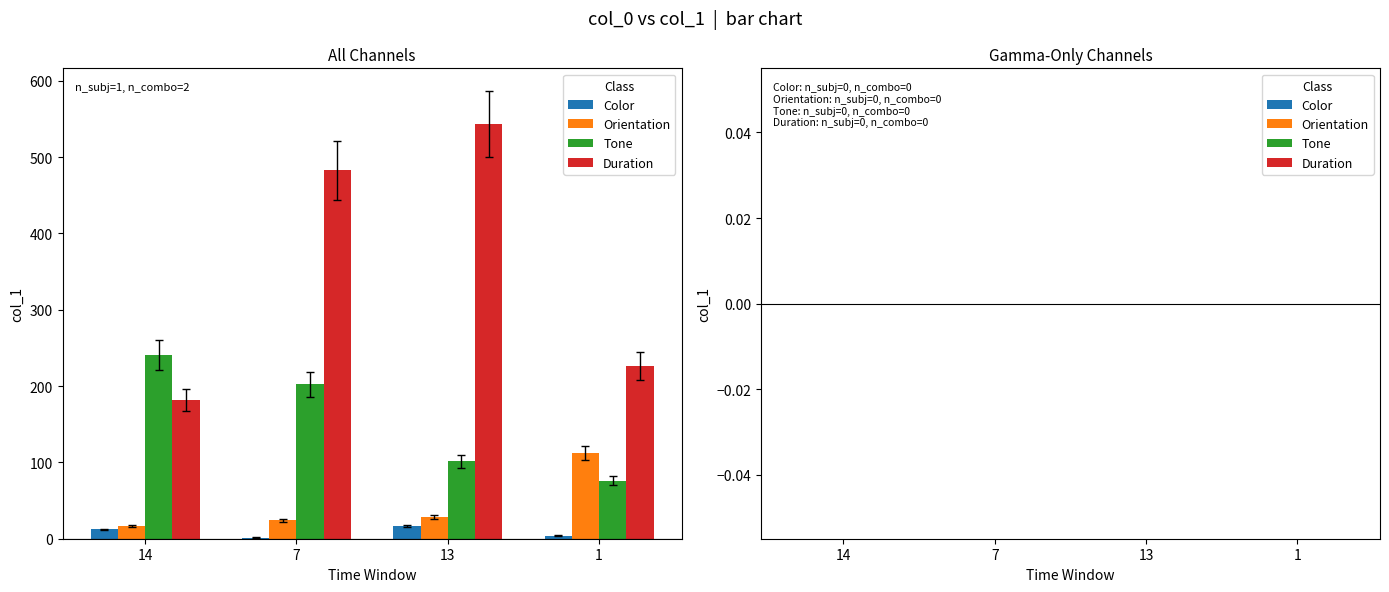

The value of Orientation at 7 is 24.3. True or false?

True